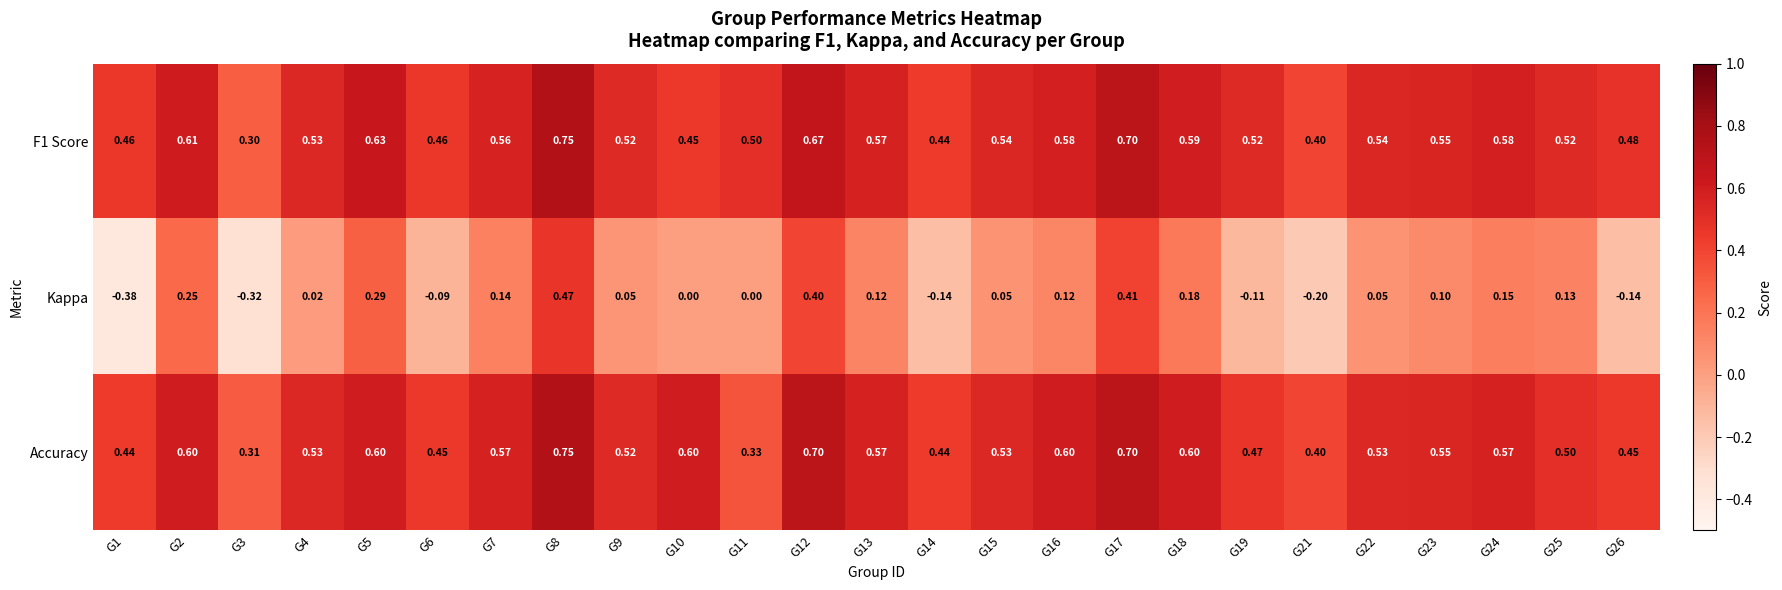

Is the value of Accuracy at G2 greater than the value of F1 Score at G26?

Yes